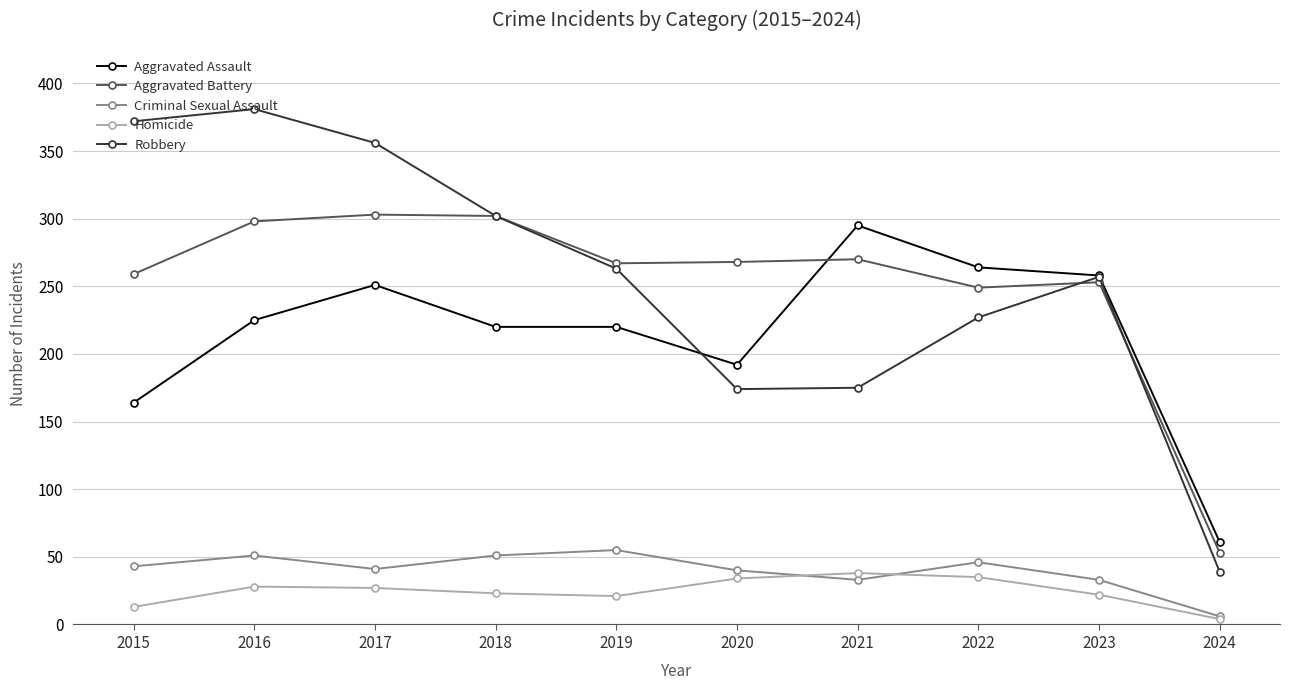

What is the total value across all series at 2023?

823